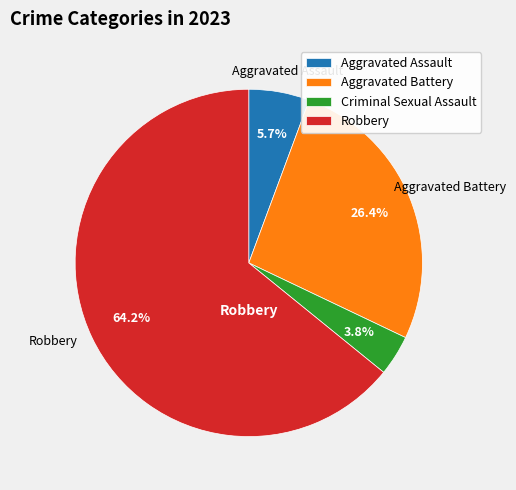

Which has a higher value, Aggravated Assault or Robbery?

Robbery